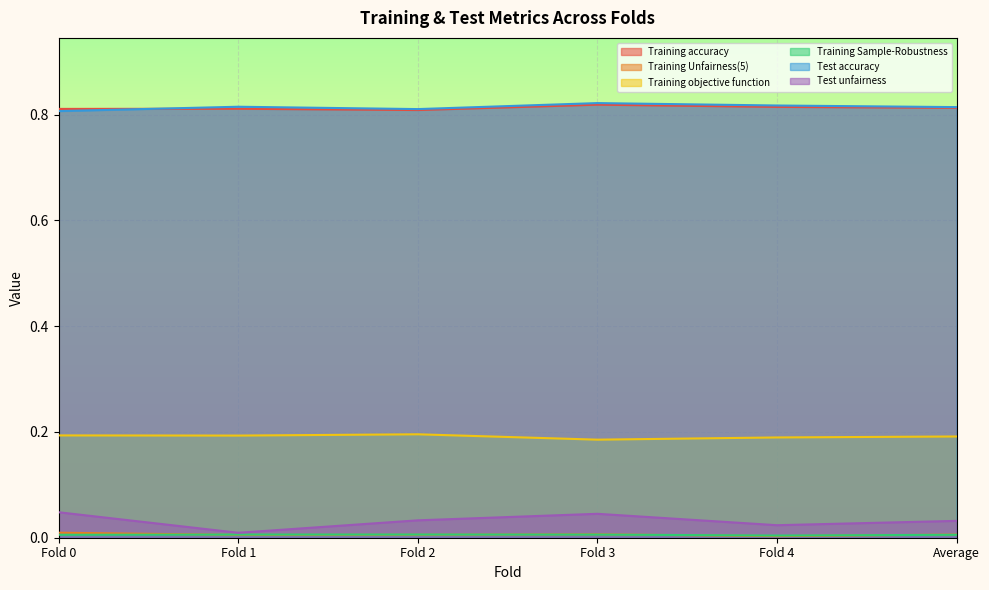

Reading right to left, what are all the values shown in this chart?

Training accuracy: 0.8	0.8	0.8	0.8	0.8	0.8
Training Unfairness(5): 0.0	0.0	0.0	0.0	0.0	0.0
Training objective function: 0.2	0.2	0.2	0.2	0.2	0.2
Training Sample-Robustness: 0.0	0.0	0.0	0.0	0.0	0.0
Test accuracy: 0.8	0.8	0.8	0.8	0.8	0.8
Test unfairness: 0.0	0.0	0.0	0.0	0.0	0.0